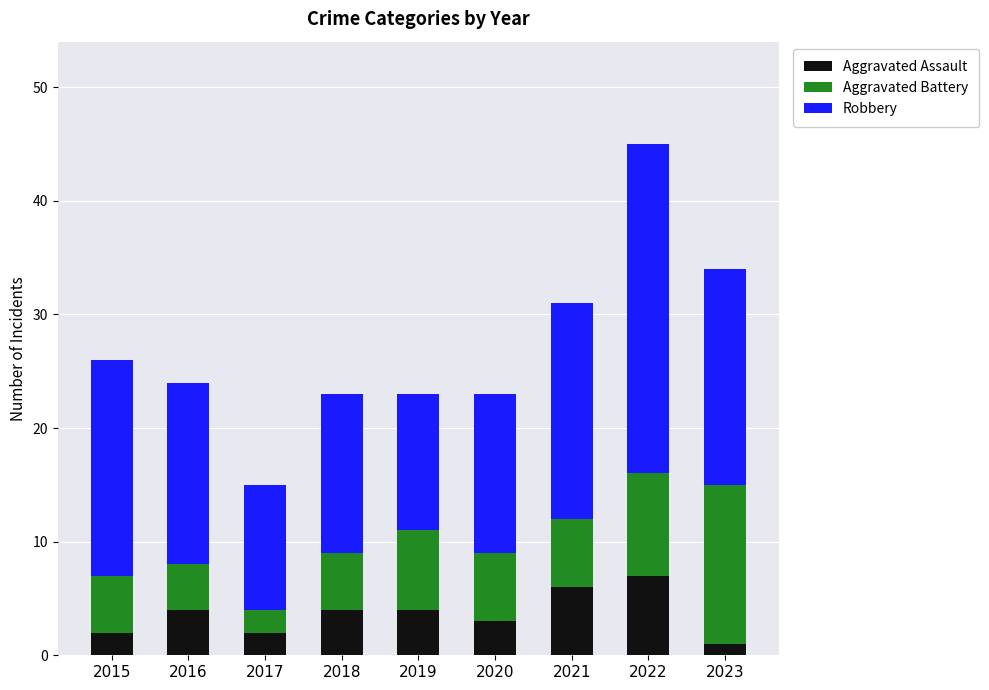

What is the highest value of the Aggravated Assault series?

7